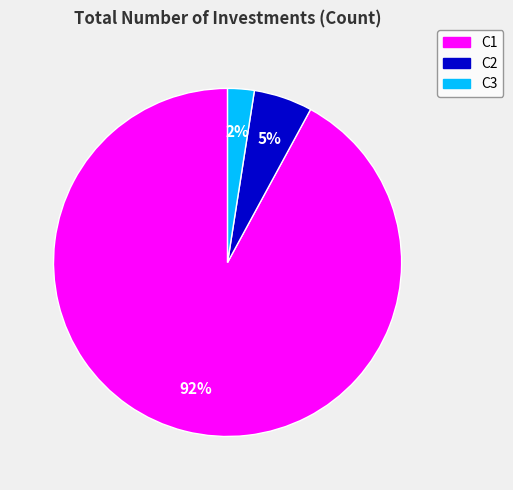

Is it true that C1 is 99% of the pie?

False